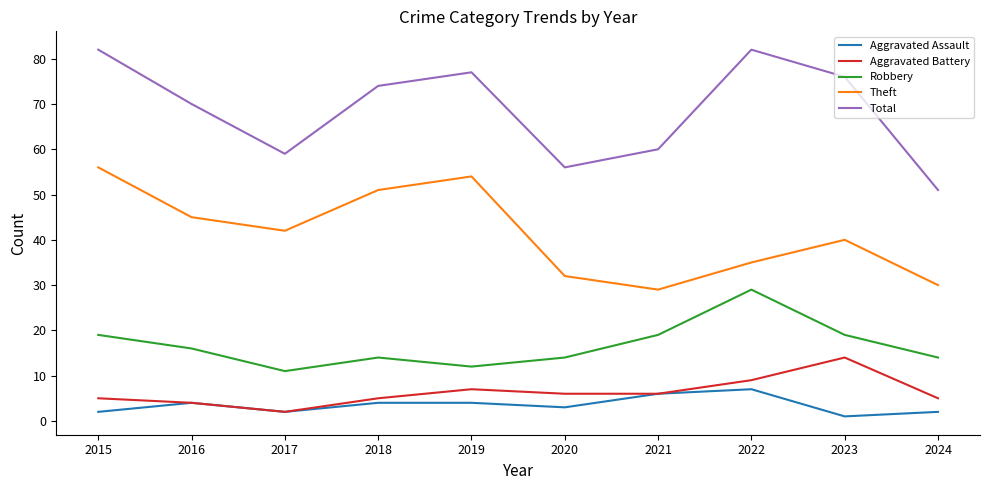

In Aggravated Assault, how many points are lower than both neighbors (excluding endpoints)?

3